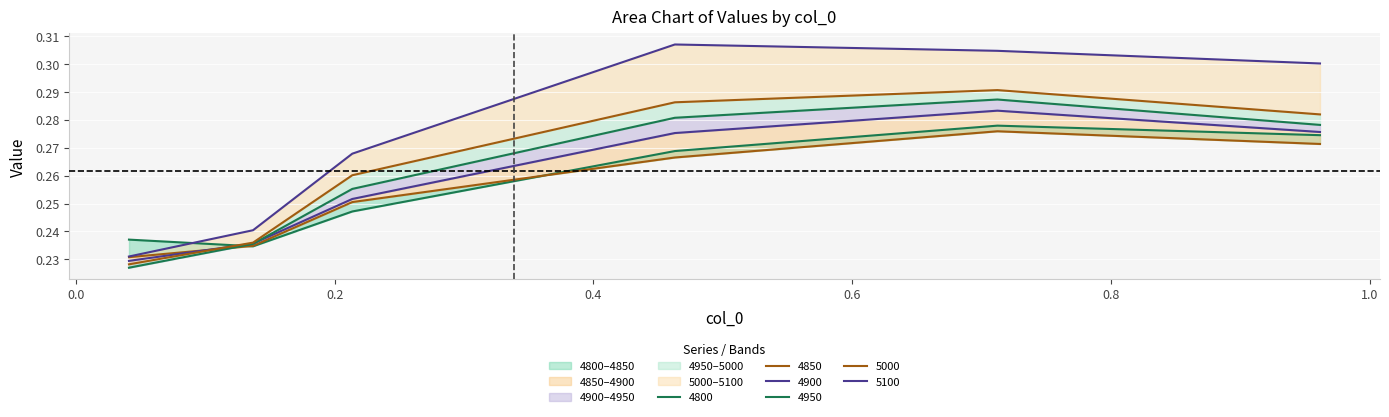

Rank the series by their maximum value, from lowest to highest.

4850, 4800, 4900, 4950, 5000, 5100